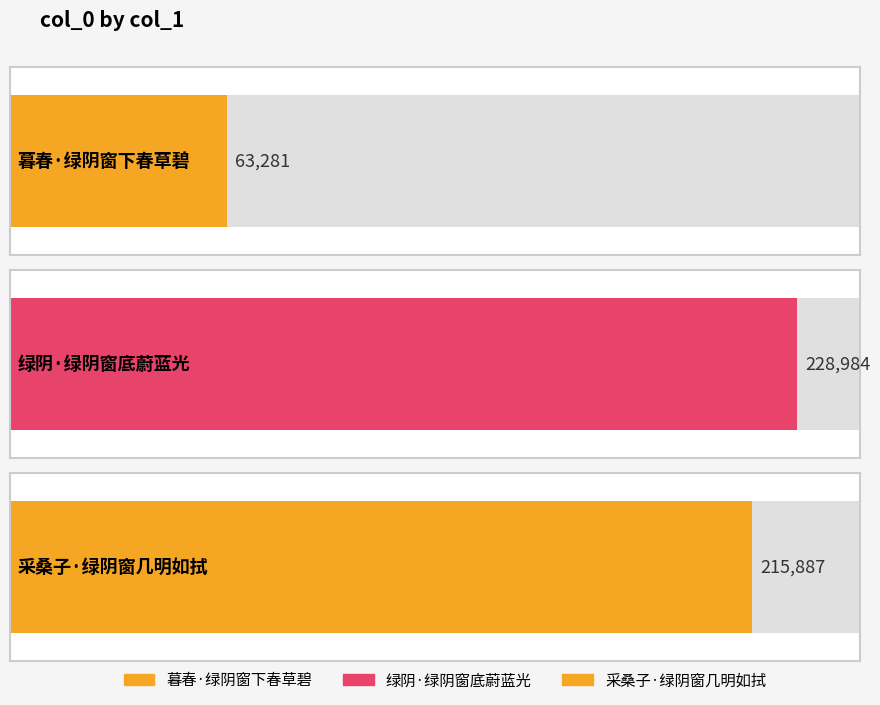

What is the sum of the values at 绿阴·绿阴窗底蔚蓝光 and 暮春·绿阴窗下春草碧?

292265